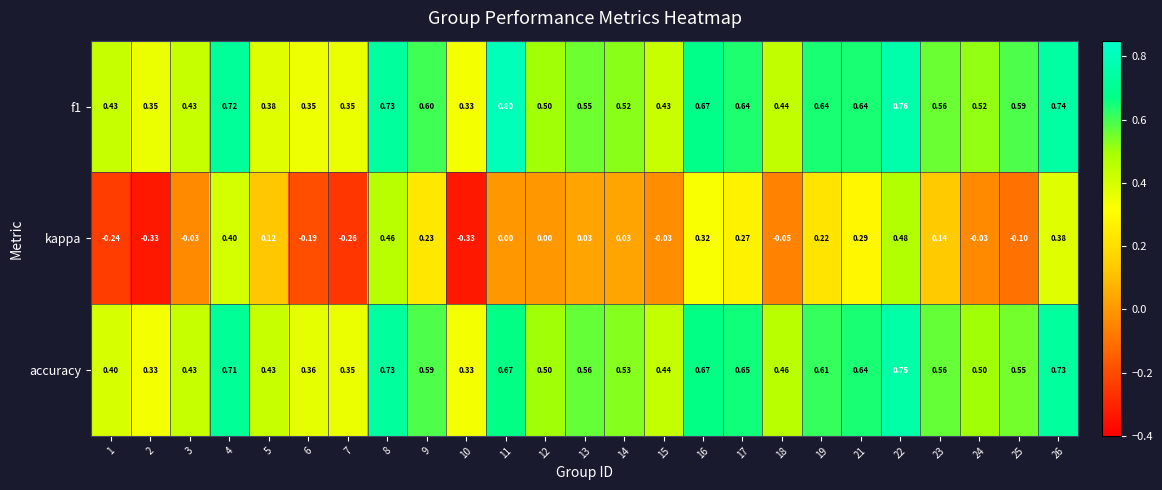

Which series changed the most between 6 and 16?

kappa